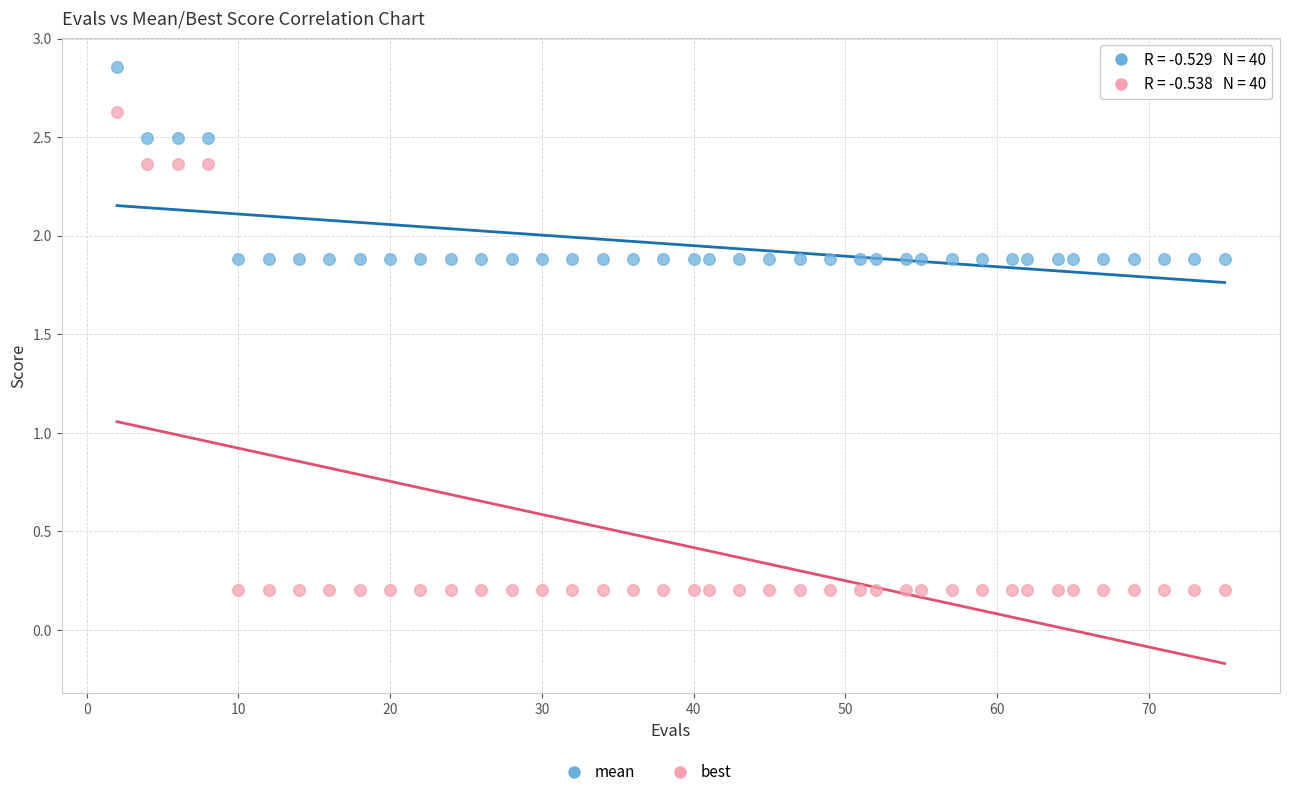

Across all data points, what is the range of X values (max minus min)?

73.0